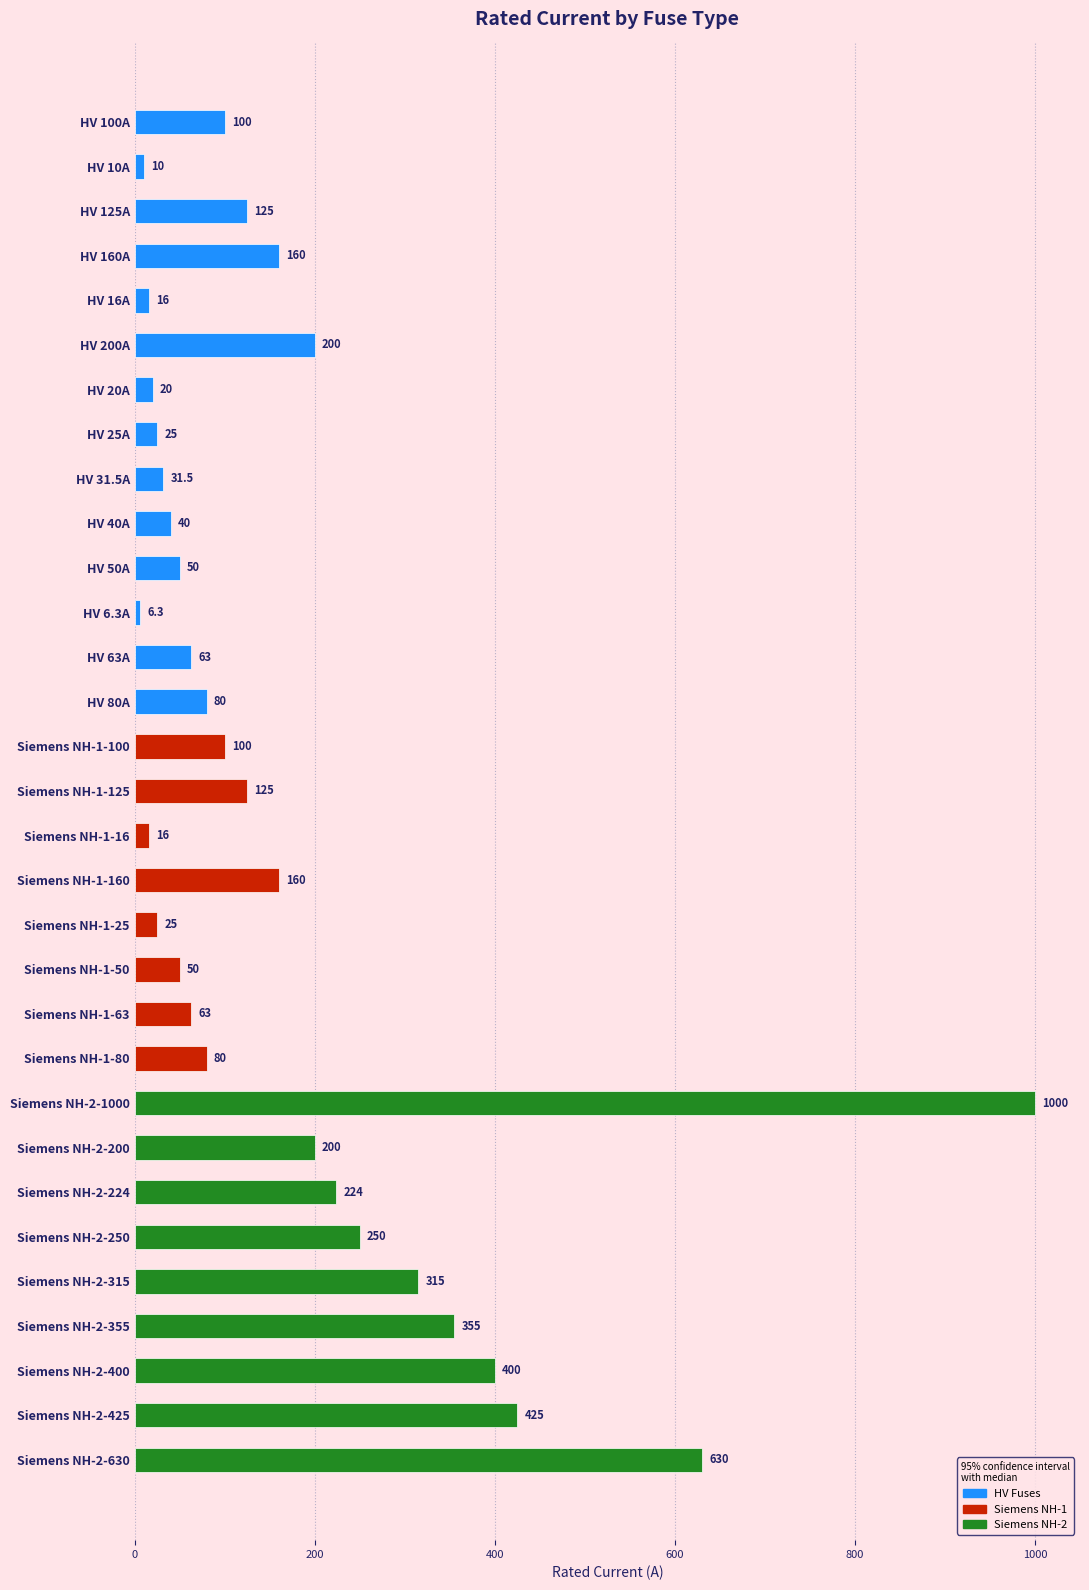

What is the average value?

172.4